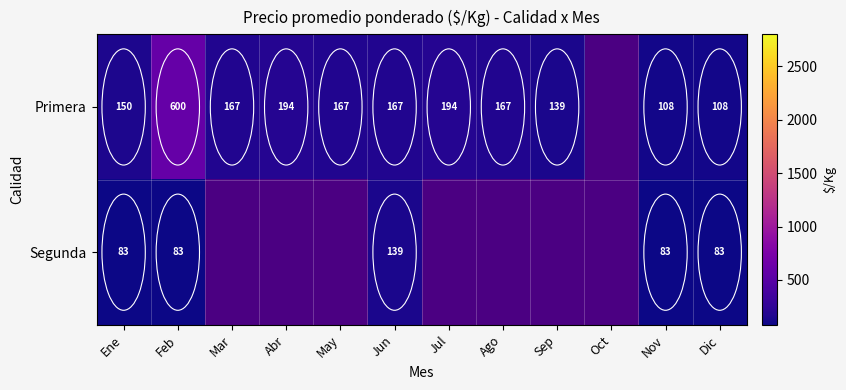

Is the value of Primera at Abr greater than the value of Segunda at Nov?

Yes